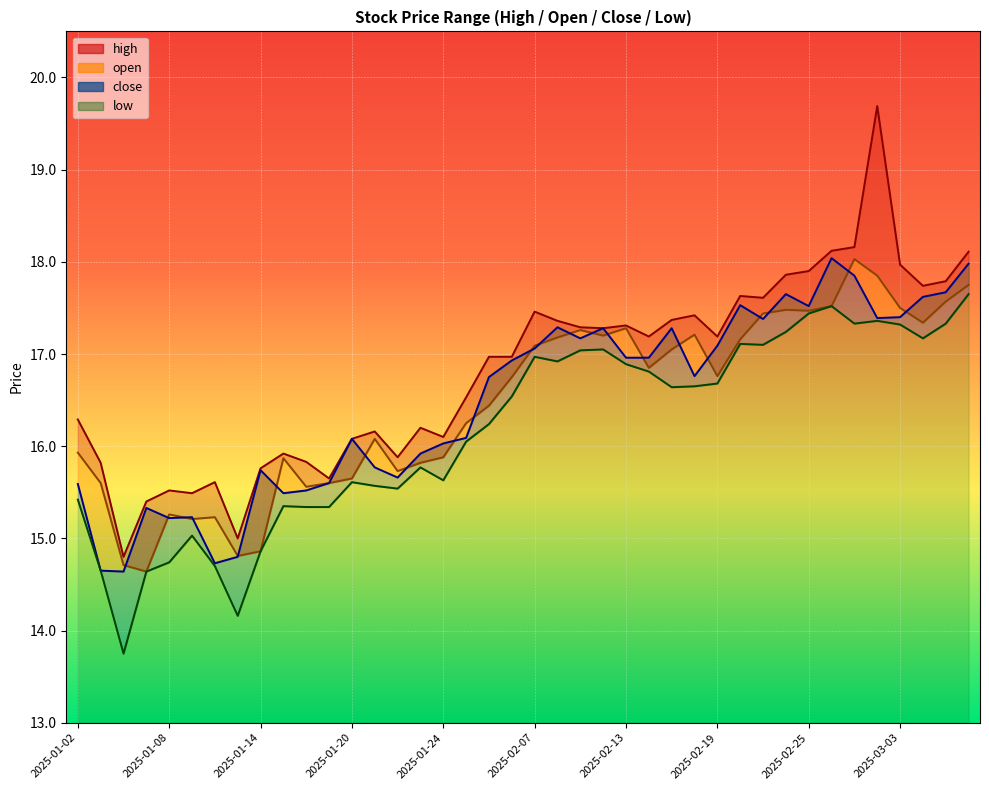

What is the highest value of the low series?

17.6